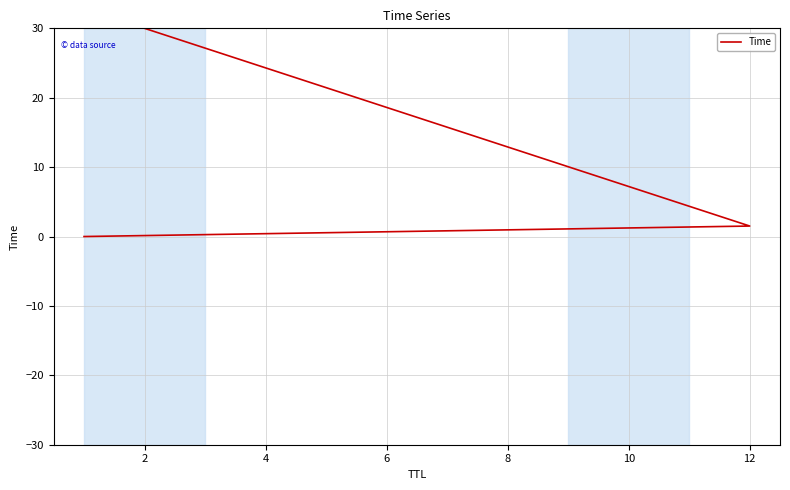

Does the chart display data point markers on the line(s)?

No